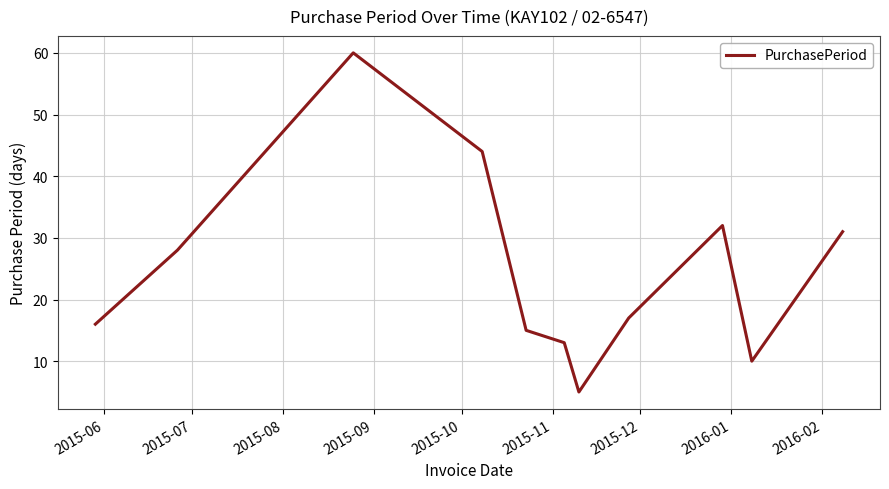

What is the smallest value displayed?

5